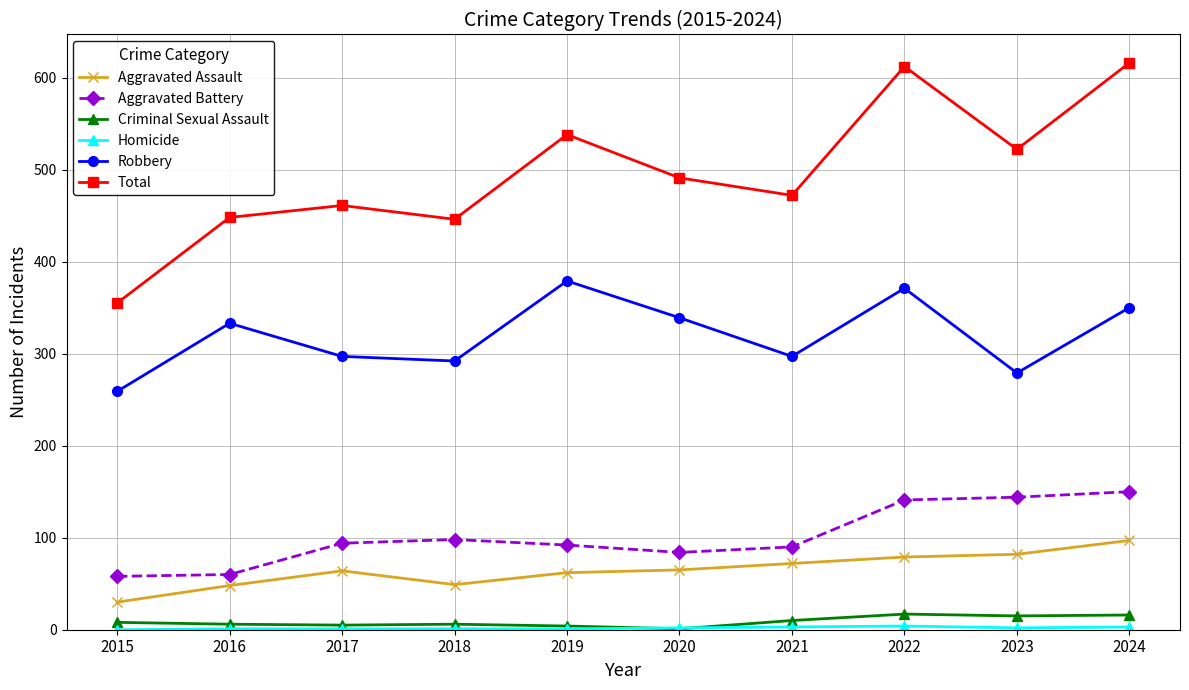

Count the number of categories in the chart.

10